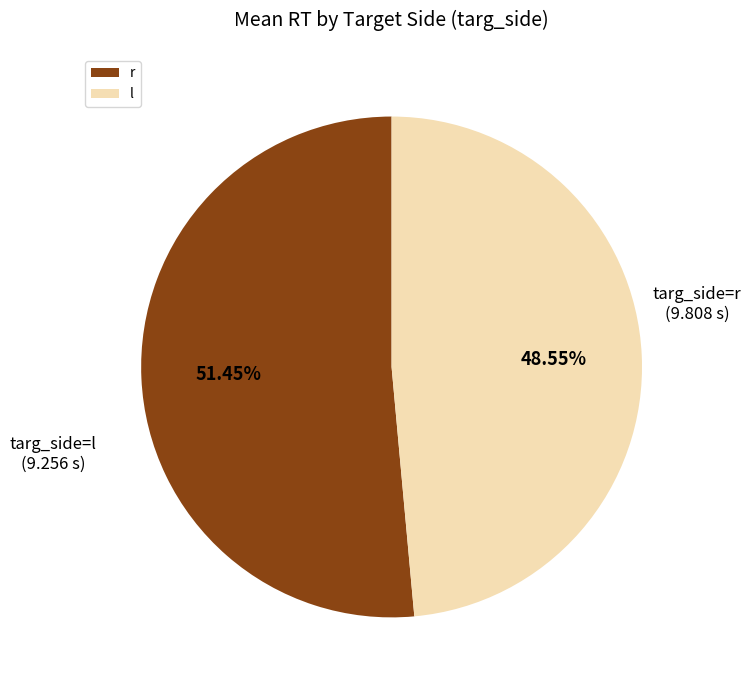

Combined, do r and l account for over 50%?

Yes